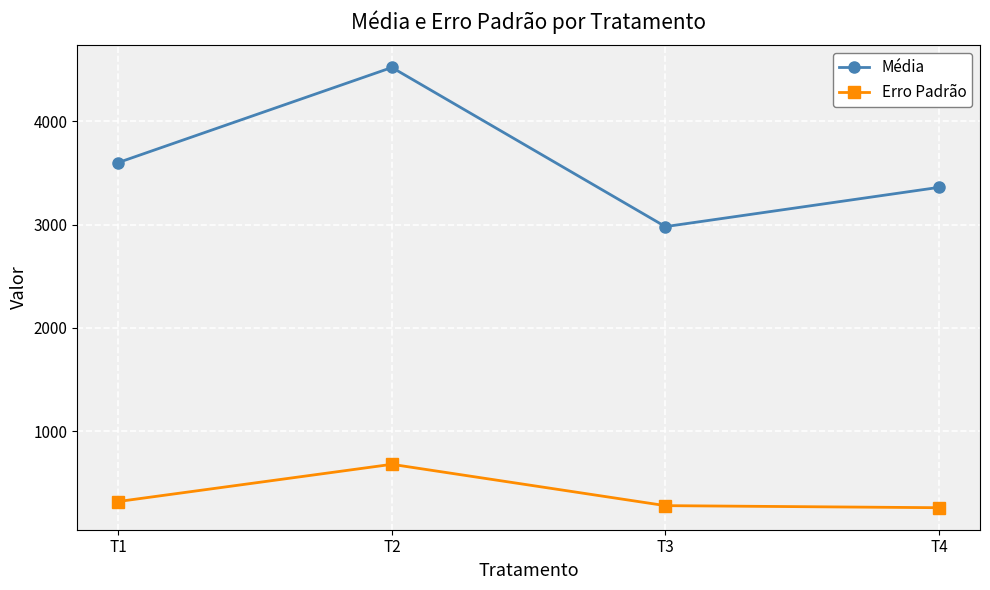

Which series has the largest total across all categories?

Média